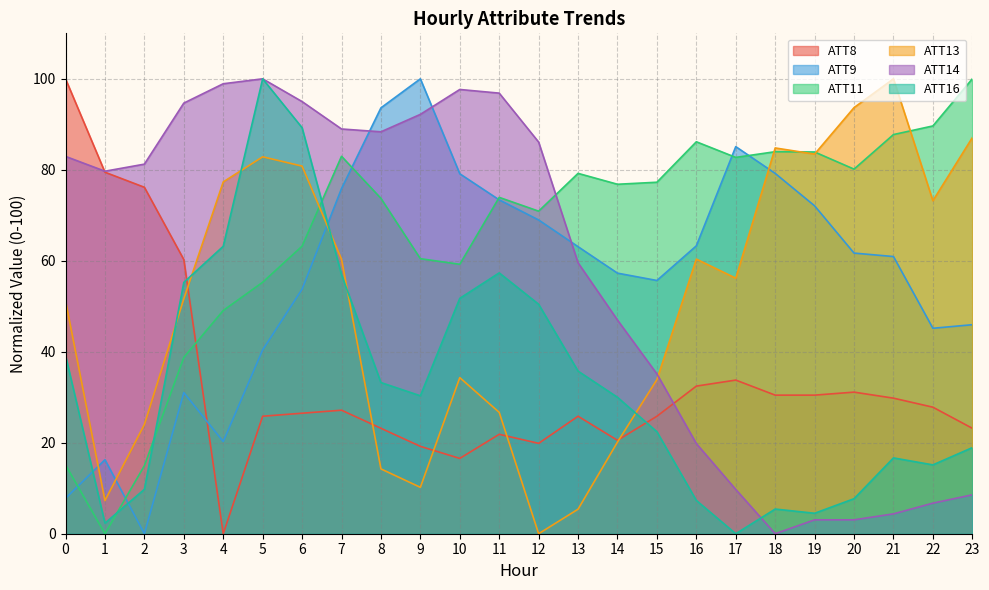

Is the value of ATT16 at 23 greater than the value of ATT11 at 22?

No